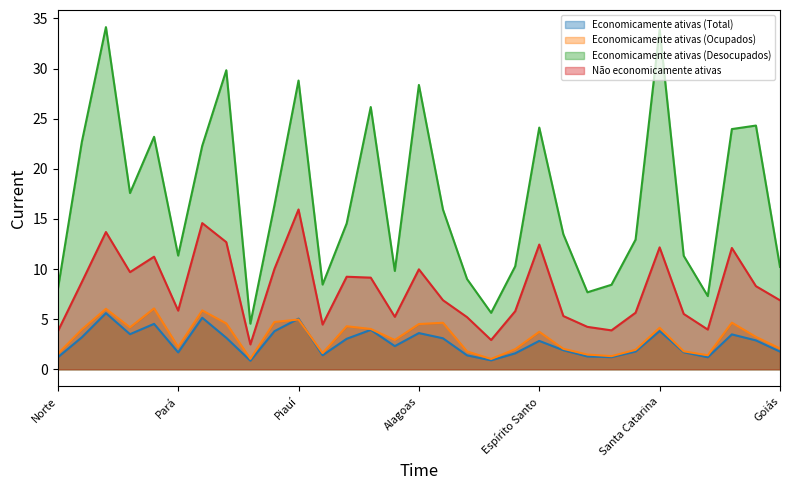

What is the total value across all series at Piauí?

54.8